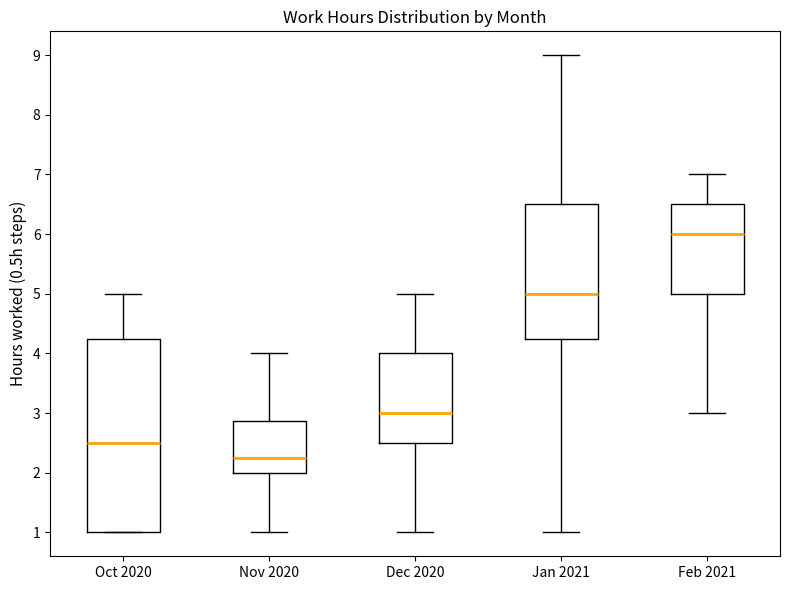

Reading left to right, read every box against the y-axis: the position of its median line, the range the box covers, and the ends of its whiskers. The values are not printed on the chart, so give them approximately, as read against the axis.

Oct 2020: median 2.5, box 1.0 to 4.3, whiskers 1.0 to 5.0
Nov 2020: median 2.3, box 2.0 to 2.9, whiskers 1.0 to 4.0
Dec 2020: median 3.0, box 2.5 to 4.0, whiskers 1.0 to 5.0
Jan 2021: median 5.0, box 4.3 to 6.5, whiskers 1.0 to 9.0
Feb 2021: median 6.0, box 5.0 to 6.5, whiskers 3.0 to 7.0